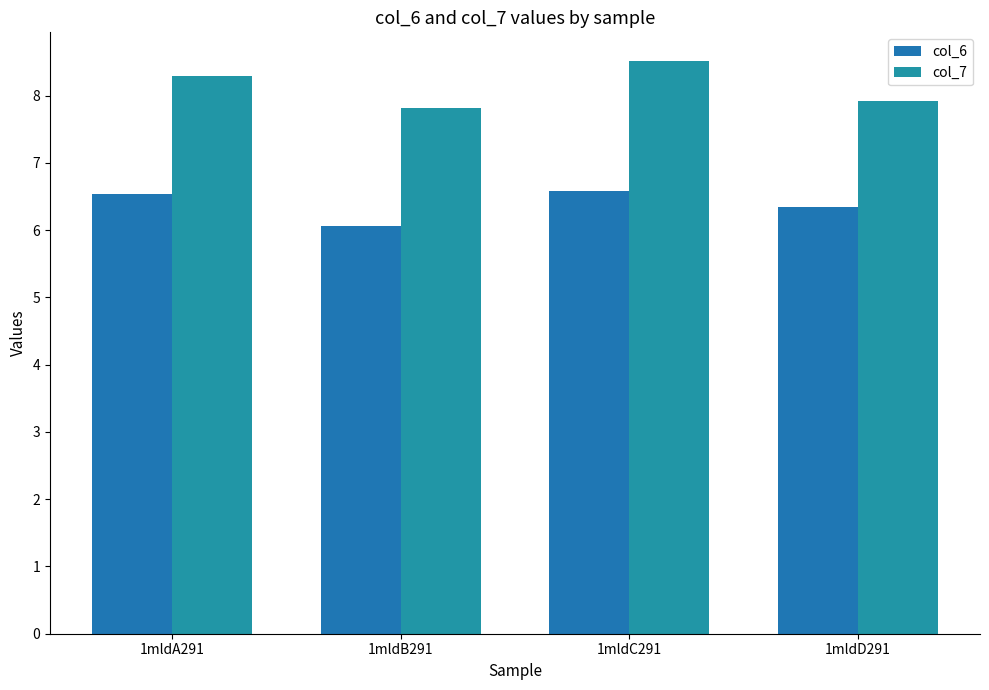

Which label corresponds to the smallest value in the chart?

1mldB291